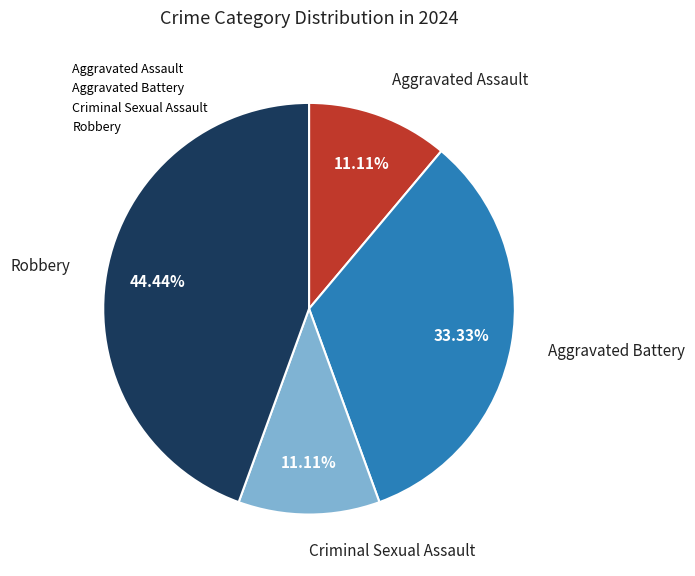

Is it true that Aggravated Assault is 11% of the pie?

True